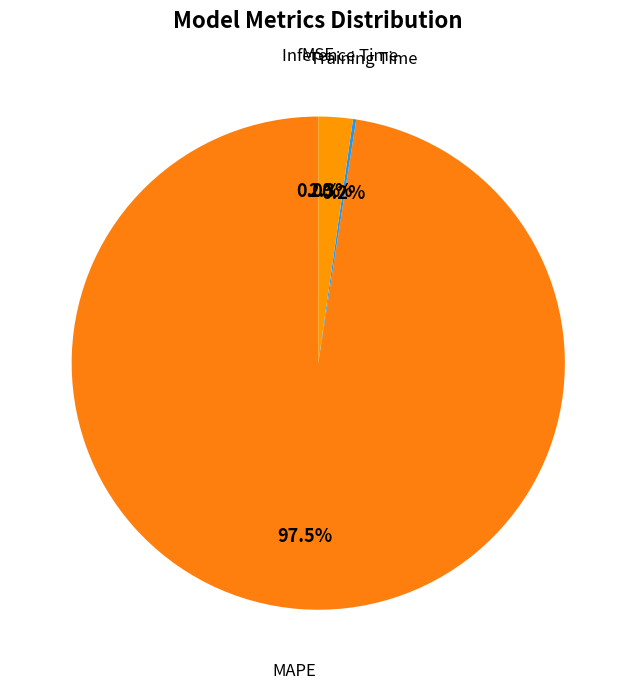

How many slices are in this pie chart?

4